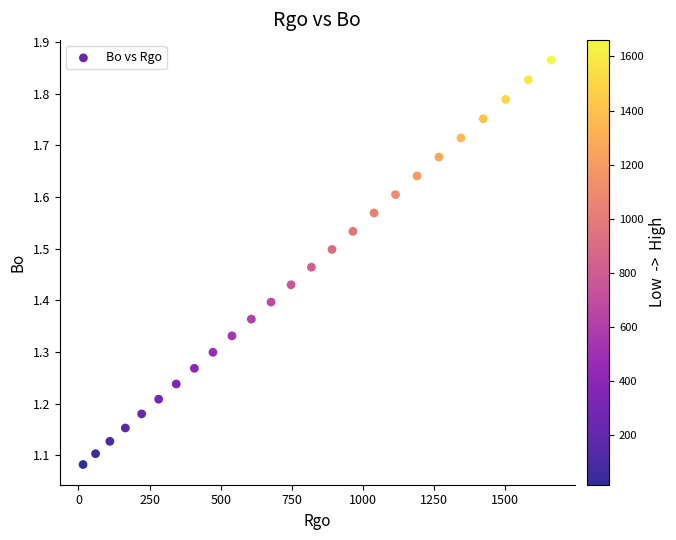

What is the range of Y values (max minus min)?

0.8